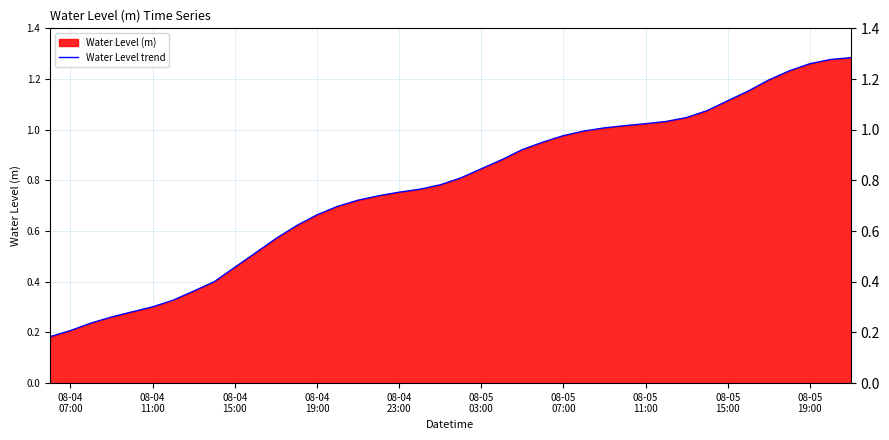

How many lines are shown in the chart?

1